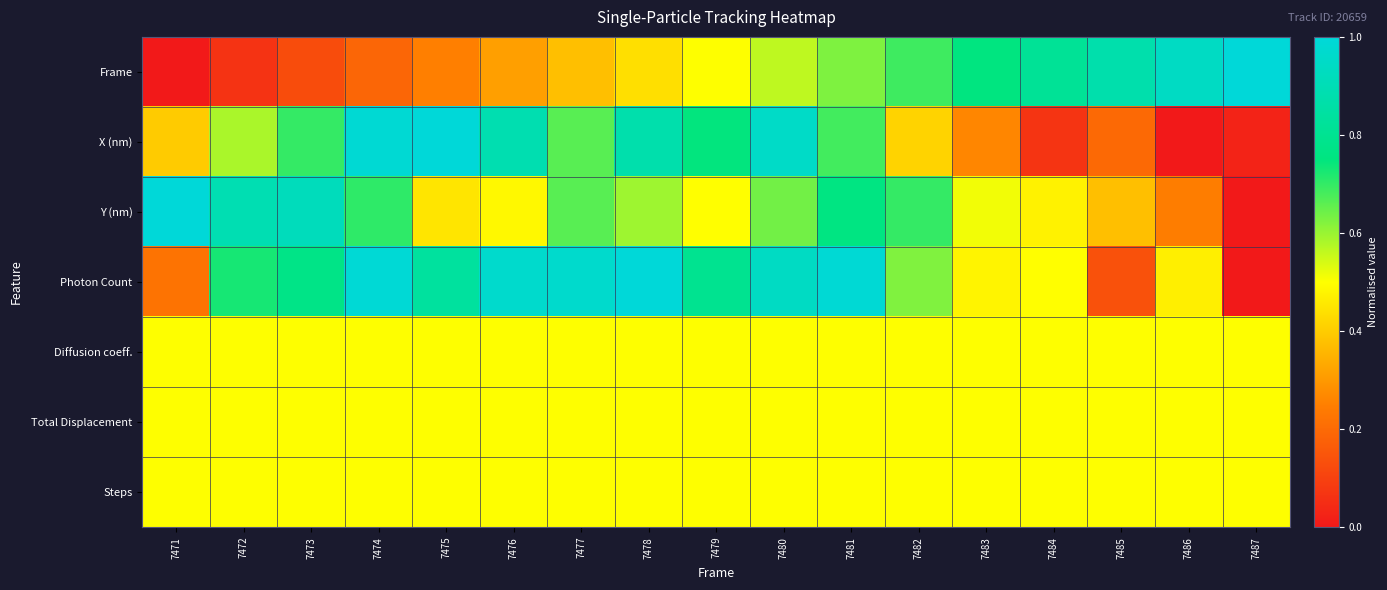

Reading left to right, extract all data points from this chart.

Frame: 7471=0.0	7472=0.1	7473=0.1	7474=0.2	7475=0.2	7476=0.3	7477=0.4	7478=0.4	7479=0.5	7480=0.6	7481=0.6	7482=0.7	7483=0.8	7484=0.8	7485=0.9	7486=0.9	7487=1.0
X (nm): 7471=0.4	7472=0.6	7473=0.7	7474=1.0	7475=1.0	7476=0.9	7477=0.7	7478=0.9	7479=0.7	7480=1.0	7481=0.7	7482=0.4	7483=0.3	7484=0.1	7485=0.2	7486=0.0	7487=0.0
Y (nm): 7471=1.0	7472=0.9	7473=0.9	7474=0.7	7475=0.5	7476=0.5	7477=0.7	7478=0.6	7479=0.5	7480=0.6	7481=0.8	7482=0.7	7483=0.5	7484=0.5	7485=0.4	7486=0.2	7487=0.0
Photon Count: 7471=0.2	7472=0.7	7473=0.8	7474=1.0	7475=0.8	7476=1.0	7477=1.0	7478=1.0	7479=0.8	7480=0.9	7481=1.0	7482=0.6	7483=0.5	7484=0.5	7485=0.1	7486=0.5	7487=0.0
Diffusion coeff.: 7471=0.5	7472=0.5	7473=0.5	7474=0.5	7475=0.5	7476=0.5	7477=0.5	7478=0.5	7479=0.5	7480=0.5	7481=0.5	7482=0.5	7483=0.5	7484=0.5	7485=0.5	7486=0.5	7487=0.5
Total Displacement: 7471=0.5	7472=0.5	7473=0.5	7474=0.5	7475=0.5	7476=0.5	7477=0.5	7478=0.5	7479=0.5	7480=0.5	7481=0.5	7482=0.5	7483=0.5	7484=0.5	7485=0.5	7486=0.5	7487=0.5
Steps: 7471=0.5	7472=0.5	7473=0.5	7474=0.5	7475=0.5	7476=0.5	7477=0.5	7478=0.5	7479=0.5	7480=0.5	7481=0.5	7482=0.5	7483=0.5	7484=0.5	7485=0.5	7486=0.5	7487=0.5